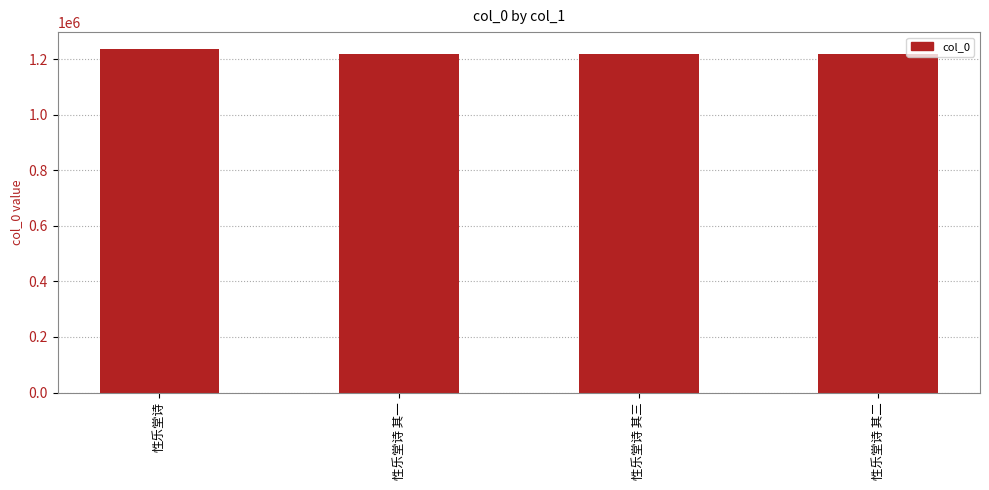

Does the chart contain stacked bars?

No